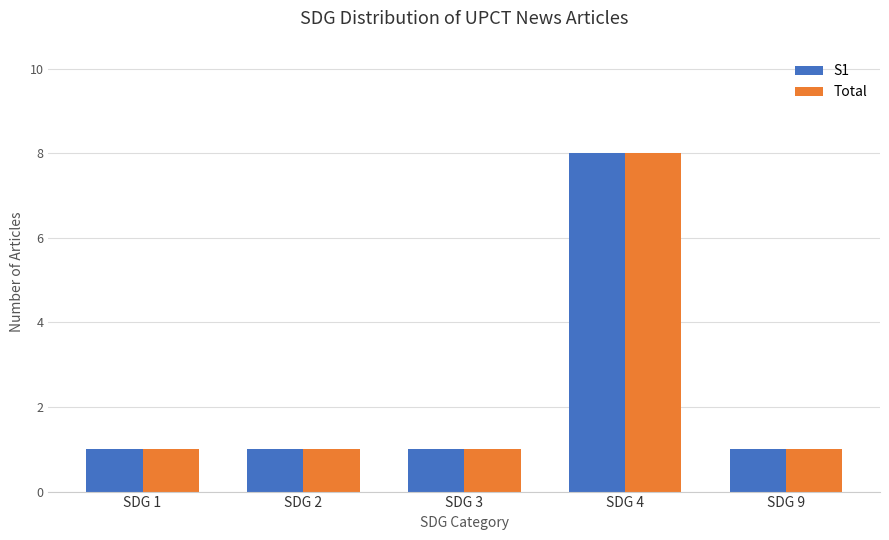

Which label corresponds to the largest value in the chart?

SDG 4